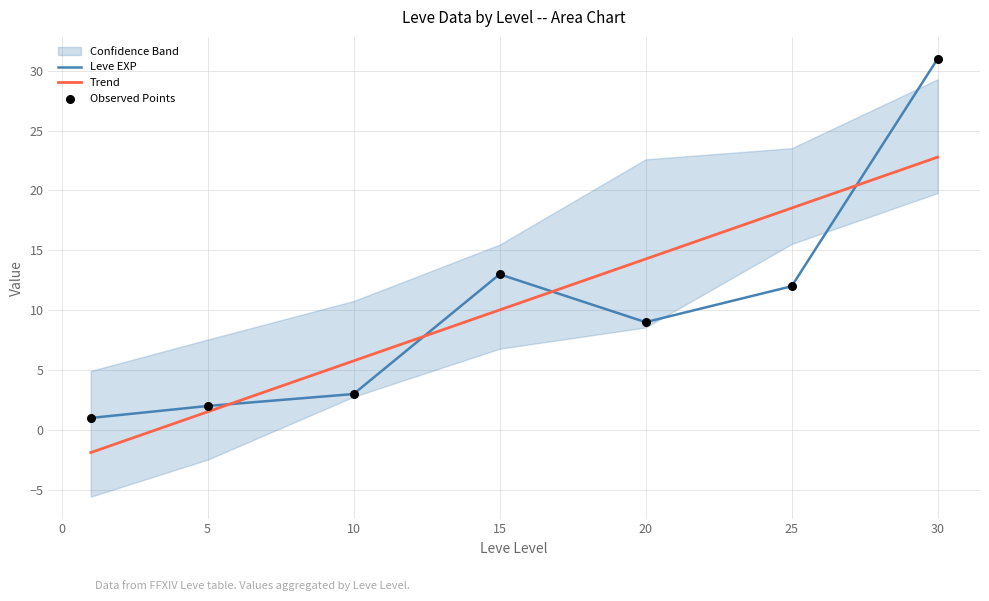

Is the value of Leve EXP at 10 greater than the value of Trend at 30?

No